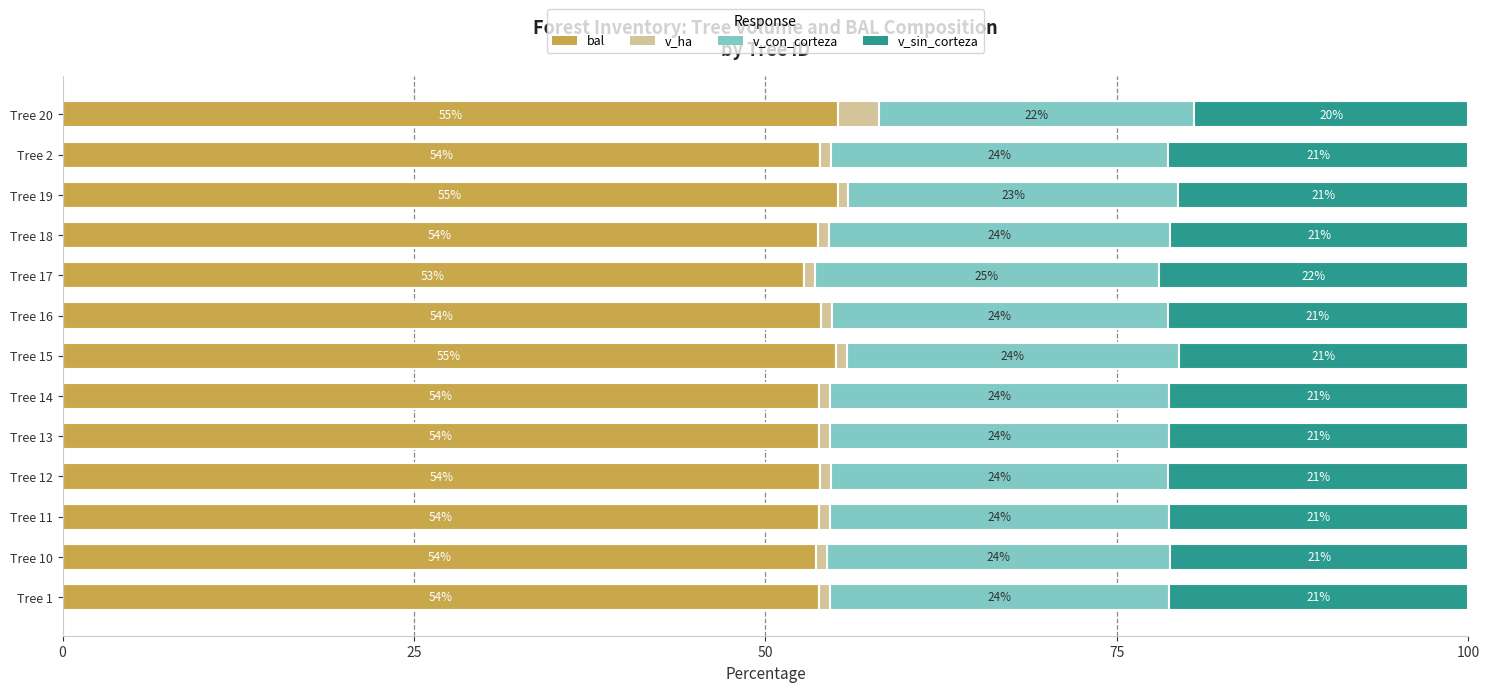

Is it true that bal equals 21.8 at Tree 20?

False